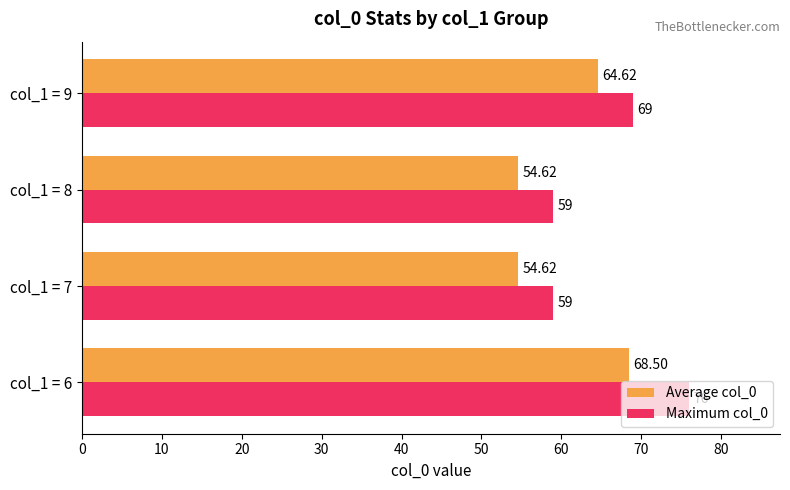

Count the number of categories in the chart.

4